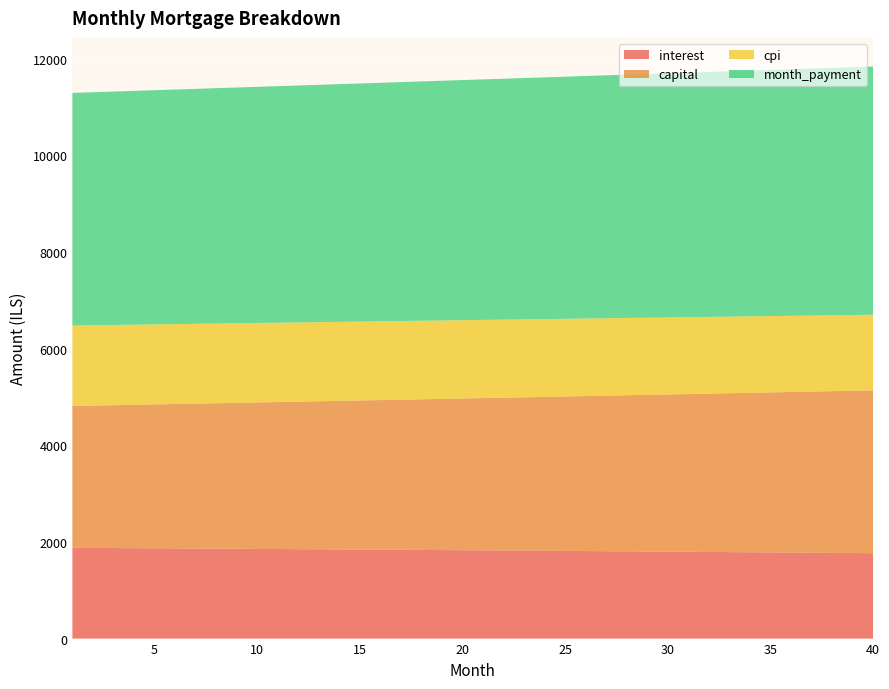

Reading left to right, transcribe all the data shown in this chart.

interest: 1878.1	1875.7	1873.3	1870.9	1868.5	1866.0	1863.5	1860.9	1858.4	1855.8	1853.2	1850.6	1848.0	1845.3	1842.6	1839.8	1837.1	1834.3	1831.5	1828.7	1825.9	1823.0	1820.1	1817.2	1814.2	1811.2	1808.2	1805.2	1802.1	1799.0	1795.9	1792.8	1789.6	1786.4	1783.2	1780.0	1776.7	1773.4	1770.1	1766.7
capital: 2935.8	2946.2	2956.6	2967.1	2977.6	2988.2	2998.8	3009.4	3020.1	3030.8	3041.5	3052.3	3063.1	3074.0	3084.9	3095.8	3106.8	3117.8	3128.8	3139.9	3151.1	3162.2	3173.4	3184.7	3196.0	3207.3	3218.7	3230.1	3241.5	3253.0	3264.6	3276.1	3287.8	3299.4	3311.1	3322.8	3334.6	3346.4	3358.3	3370.2
cpi: 1664.5	1662.4	1660.3	1658.1	1655.9	1653.7	1651.4	1649.2	1646.9	1644.6	1642.2	1639.9	1637.5	1635.1	1632.7	1630.3	1627.8	1625.3	1622.8	1620.3	1617.7	1615.2	1612.6	1609.9	1607.3	1604.6	1601.9	1599.2	1596.5	1593.7	1591.0	1588.1	1585.3	1582.5	1579.6	1576.7	1573.7	1570.8	1567.8	1564.8
month_payment: 4813.9	4821.9	4830.0	4838.0	4846.1	4854.1	4862.2	4870.3	4878.5	4886.6	4894.7	4902.9	4911.1	4919.2	4927.4	4935.7	4943.9	4952.1	4960.4	4968.6	4976.9	4985.2	4993.5	5001.9	5010.2	5018.5	5026.9	5035.3	5043.7	5052.1	5060.5	5068.9	5077.4	5085.8	5094.3	5102.8	5111.3	5119.8	5128.4	5136.9